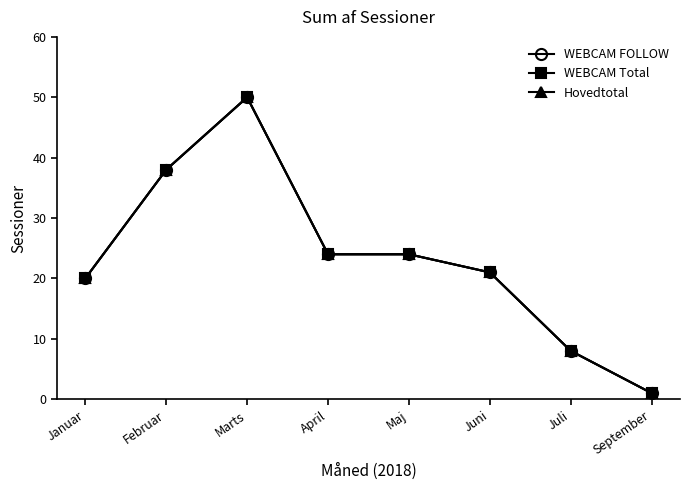

What are all the series names shown in the legend?

WEBCAM FOLLOW, WEBCAM Total, Hovedtotal